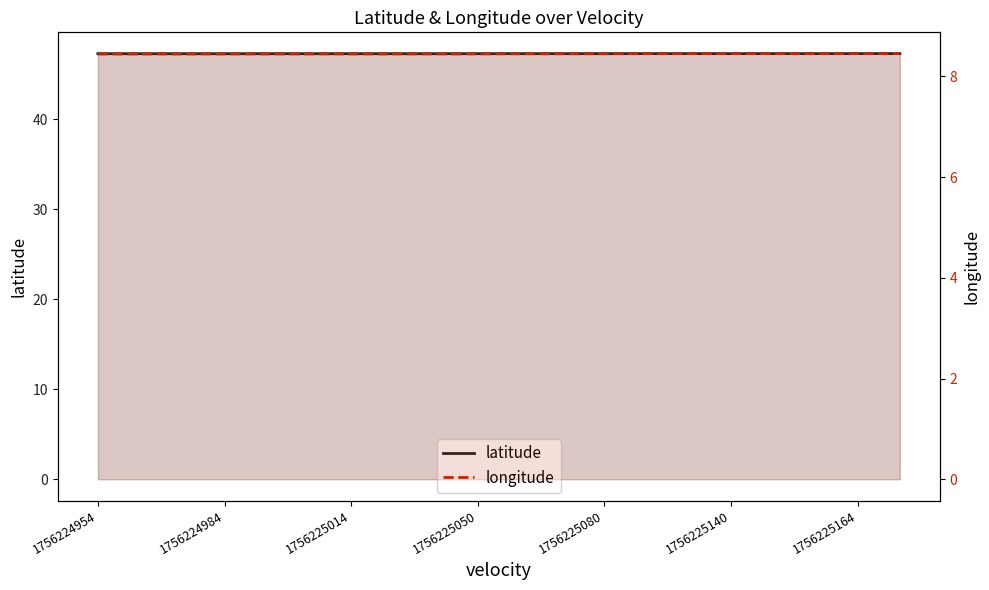

Is it true that longitude equals 4.6 at 7?

False